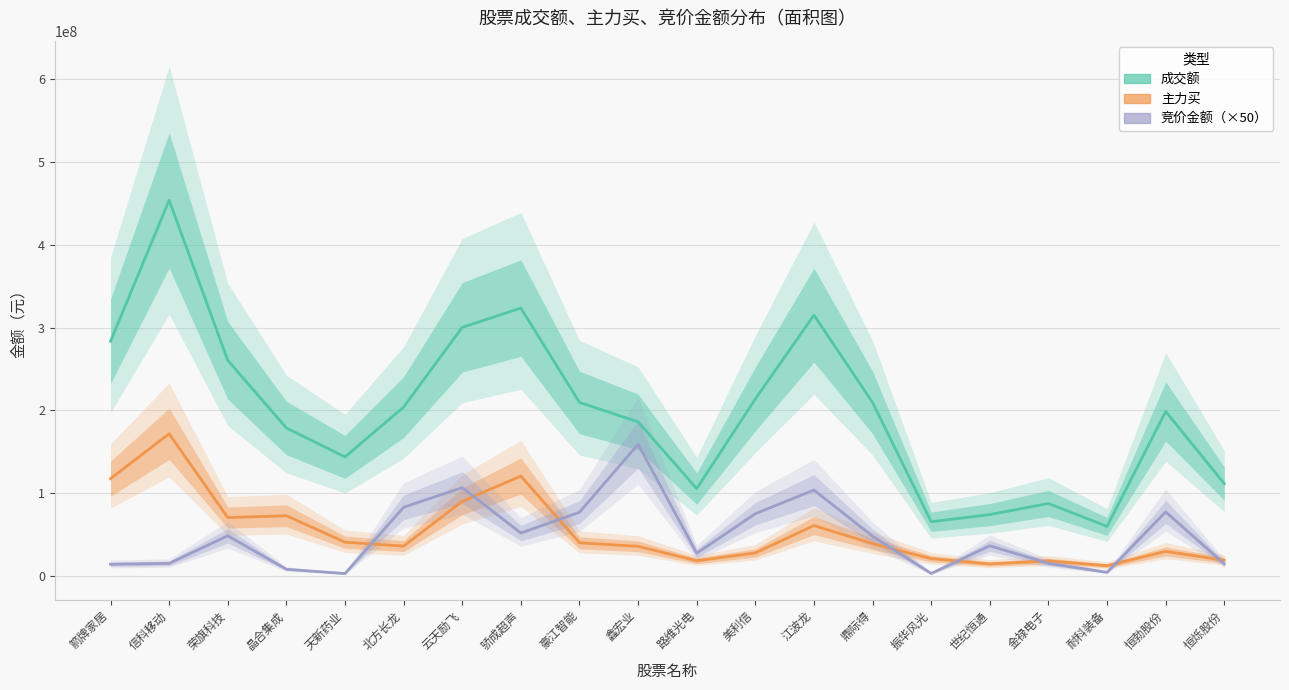

Which series has the widest spread of values?

成交额